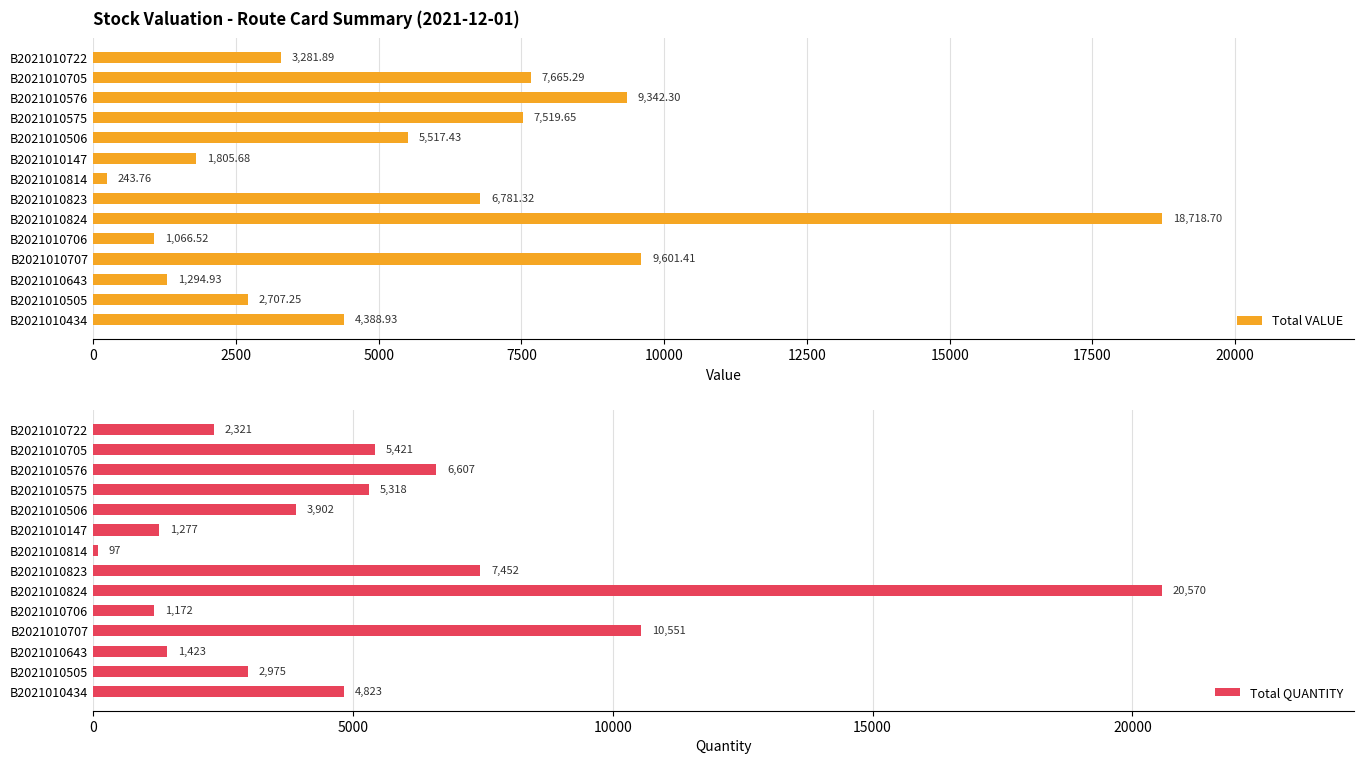

Rank the categories by Total VALUE value from highest to lowest.

B2021010824, B2021010707, B2021010576, B2021010705, B2021010575, B2021010823, B2021010506, B2021010434, B2021010722, B2021010505, B2021010147, B2021010643, B2021010706, B2021010814